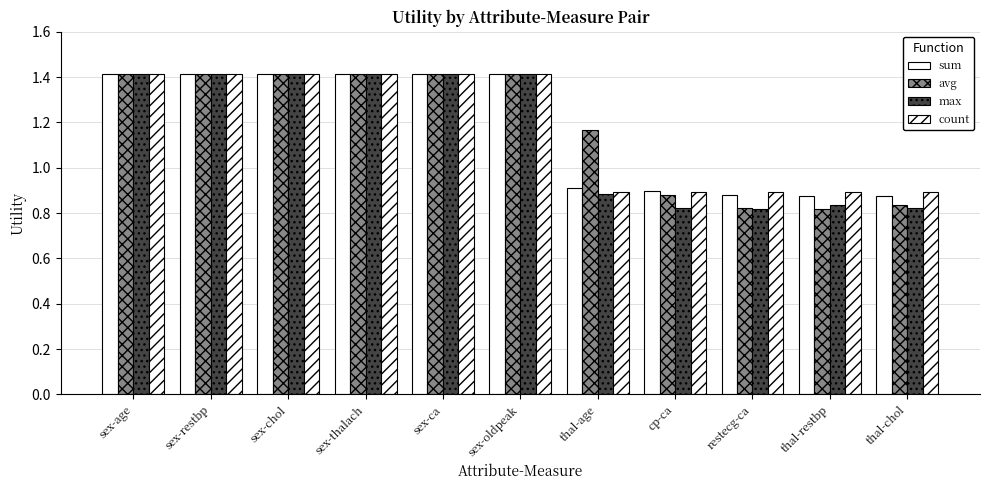

How many data points in max are less than 1?

5